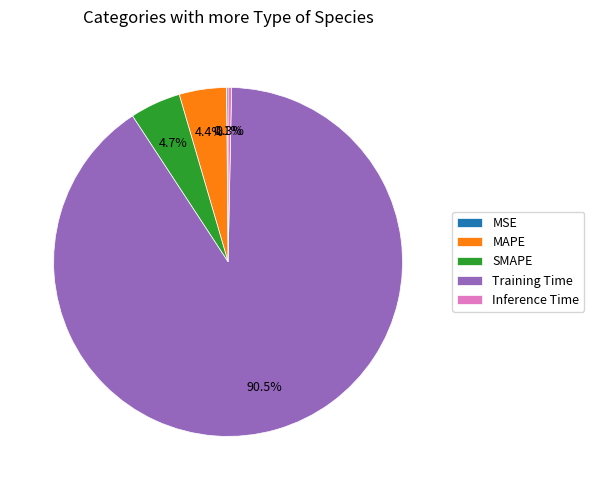

Is it true that SMAPE is 5% of the pie?

True